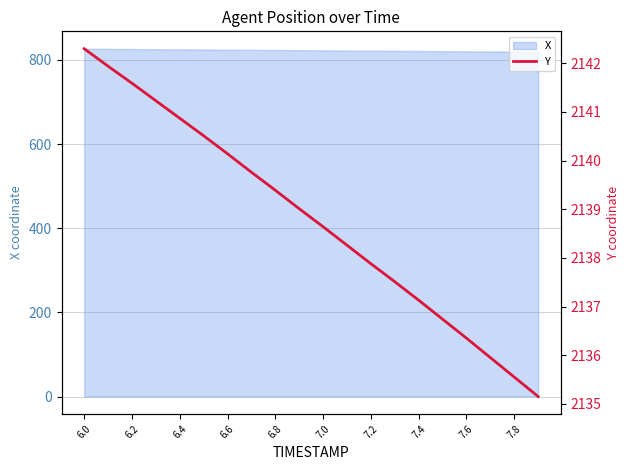

True or false: the data shows 761.6 at 6.0.

False